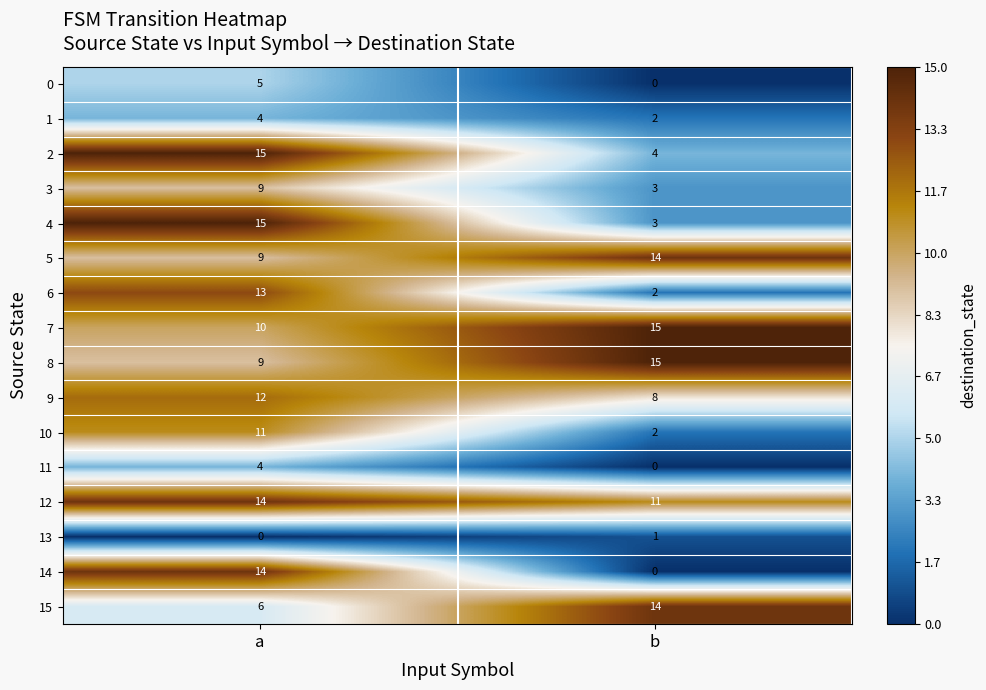

What is the difference between the 4 values at b and a?

12